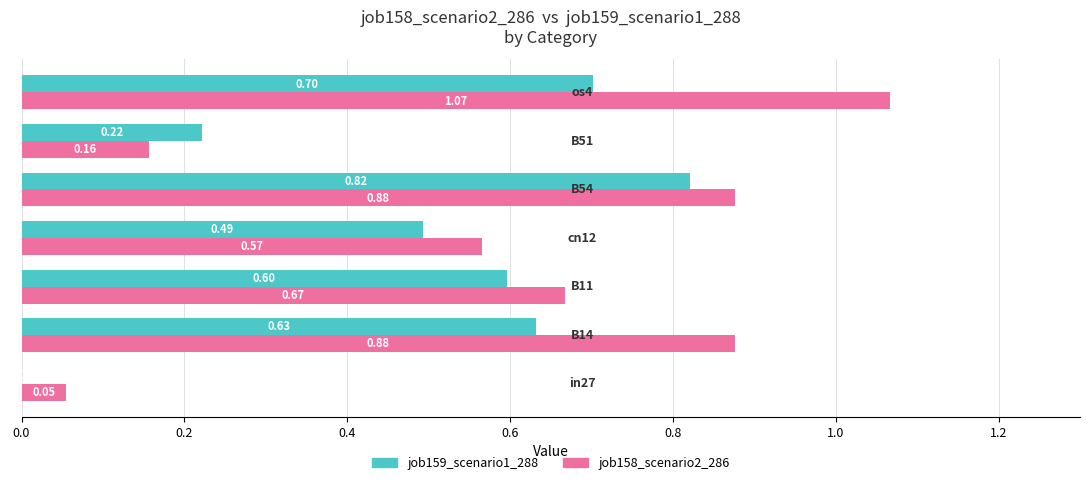

How many job159_scenario1_288 values are between 0 and 1?

7